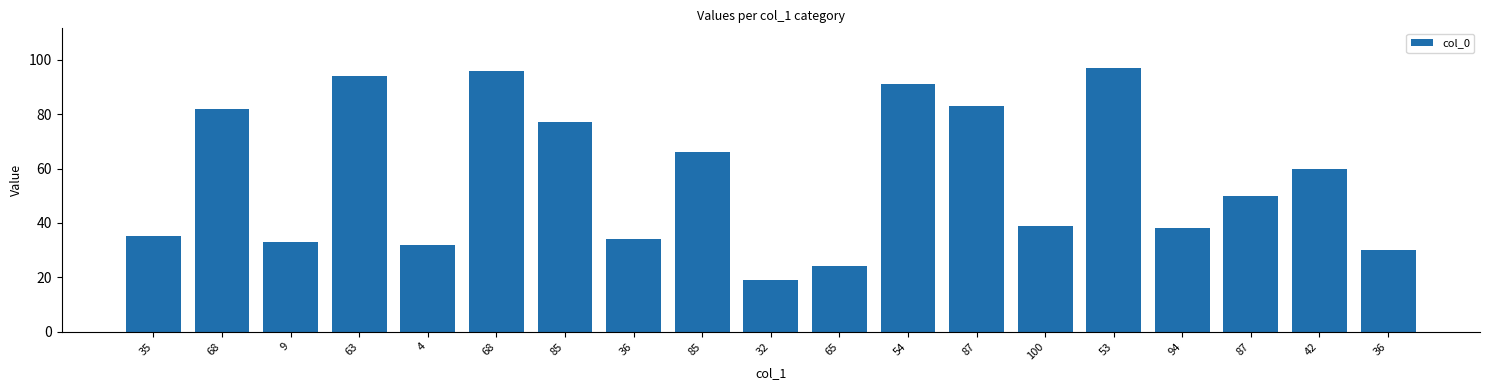

The value at 32 is 19. True or false?

True